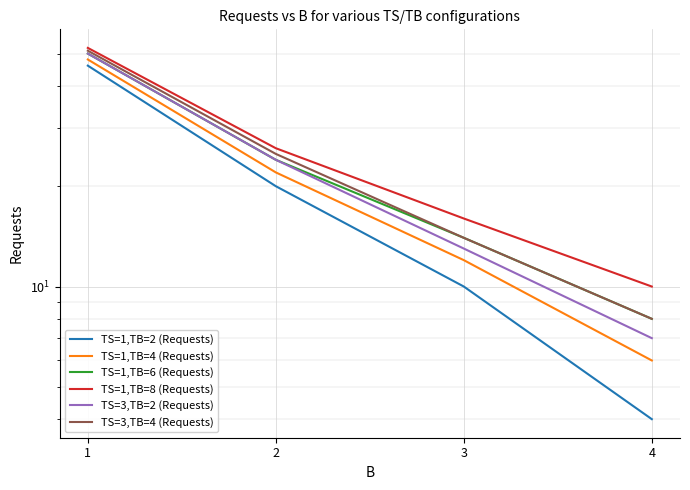

Which series has the widest spread of values?

TS=3,TB=2 (Requests)